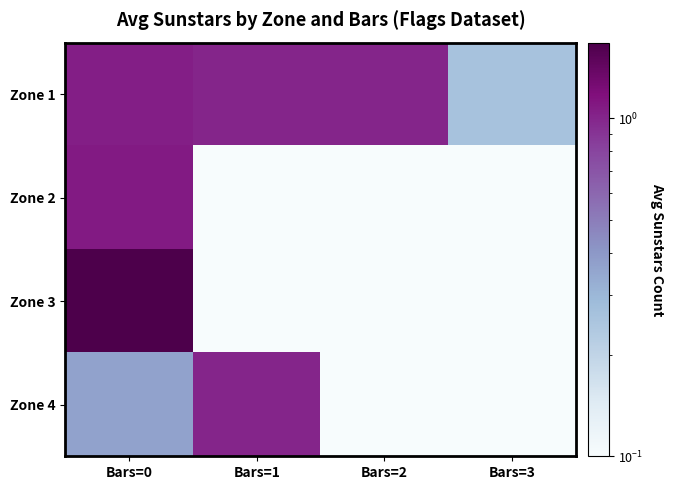

Reading right to left, list all the values displayed in this chart.

Zone 1: Bars=3=0.3	Bars=2=1.0	Bars=1=1.0	Bars=0=1.0
Zone 2: Bars=3=0.0	Bars=2=0.0	Bars=1=0.0	Bars=0=1.1
Zone 3: Bars=3=0.0	Bars=2=0.0	Bars=1=0.0	Bars=0=1.7
Zone 4: Bars=3=0.0	Bars=2=0.0	Bars=1=1.0	Bars=0=0.4